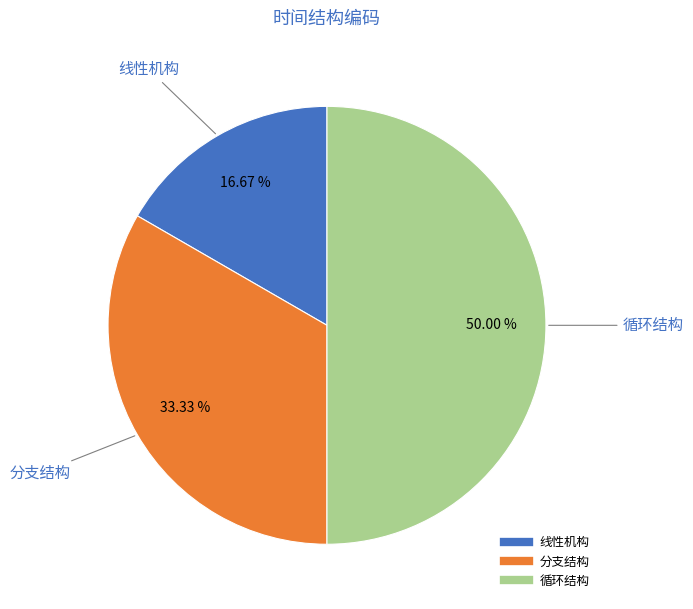

The 循环结构 slice represents 56% of the pie. True or false?

False